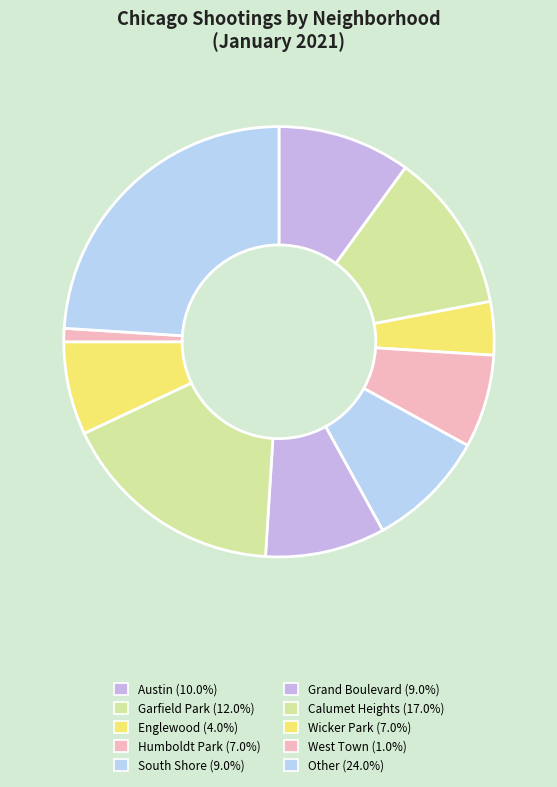

Do Humboldt Park and Grand Boulevard together represent more than half of the pie?

No